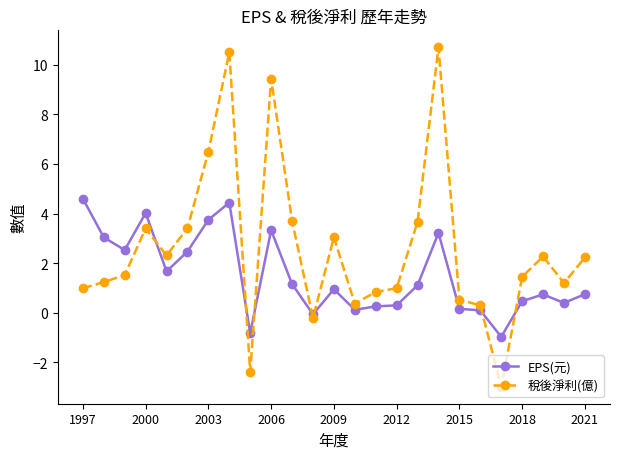

True or false: 稅後淨利(億) has more than 2 points higher than both neighbors.

True